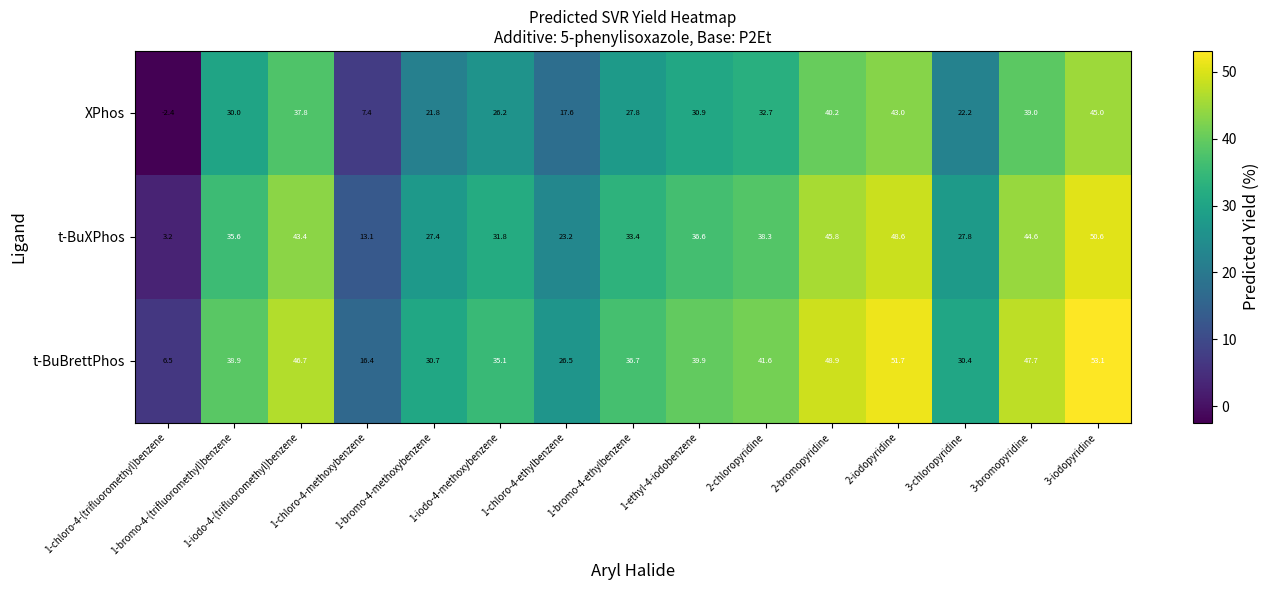

What is the total value across all series at 1-iodo-4-methoxybenzene?

93.1